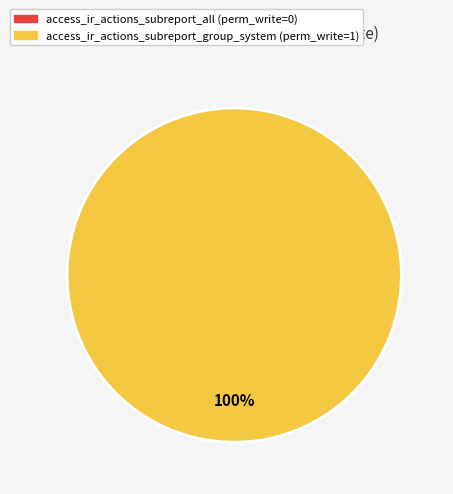

Combined, do access_ir_actions_subreport_all and access_ir_actions_subreport_group_system account for over 50%?

Yes